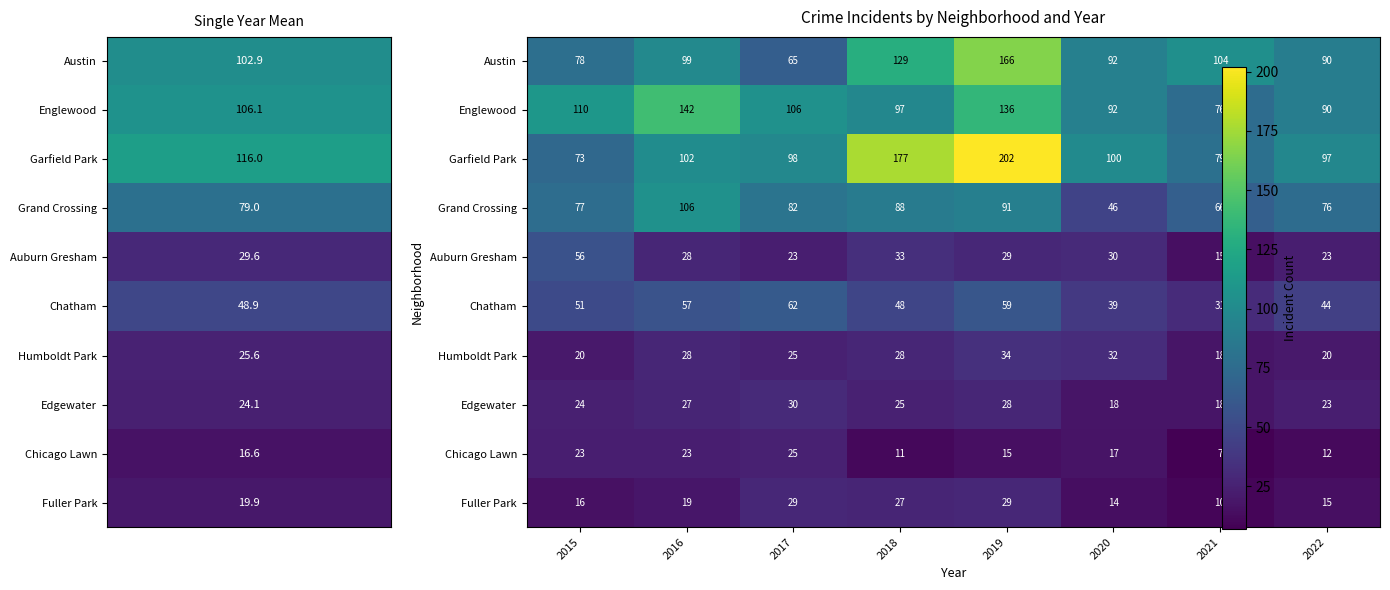

What is the total value across all series at 2018?

663